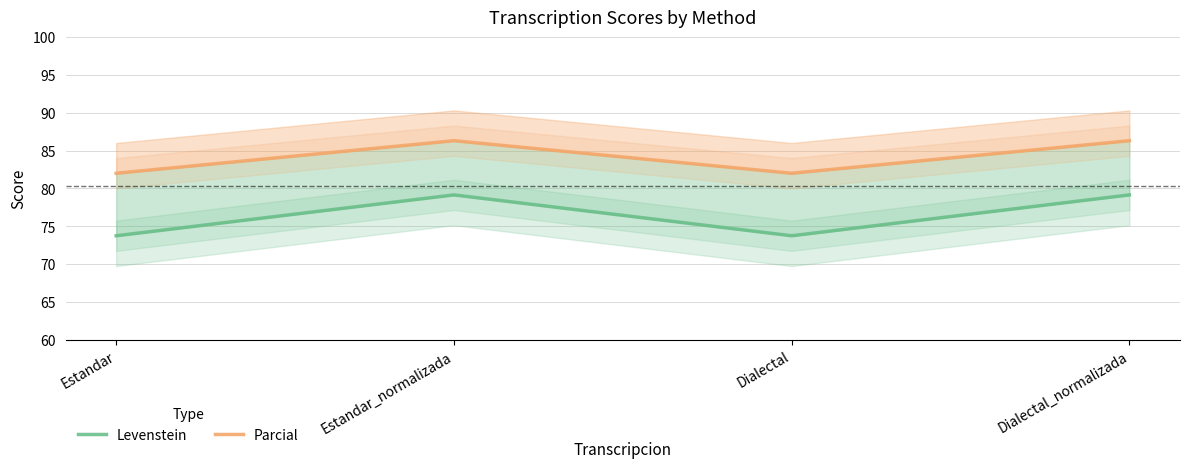

What is the difference between the maximum and minimum values in the Levenstein series?

5.4